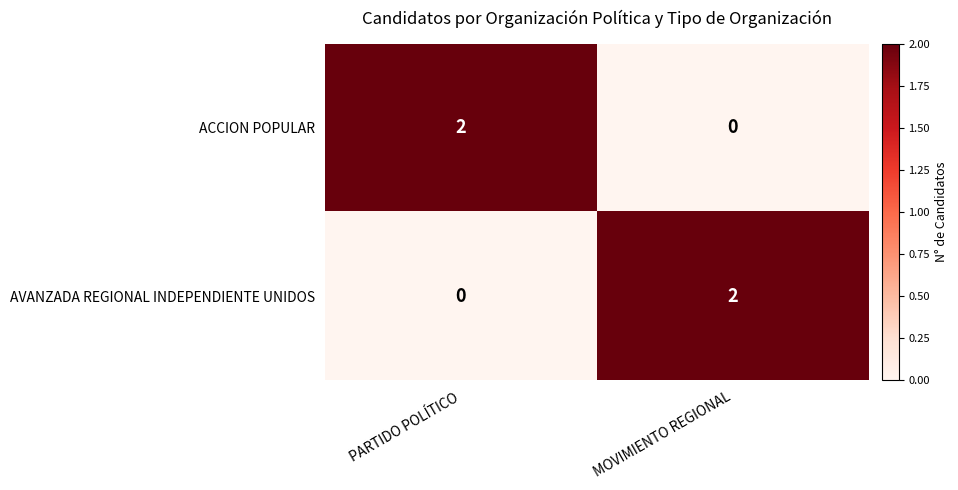

At how many categories does at least one series exceed 1?

2